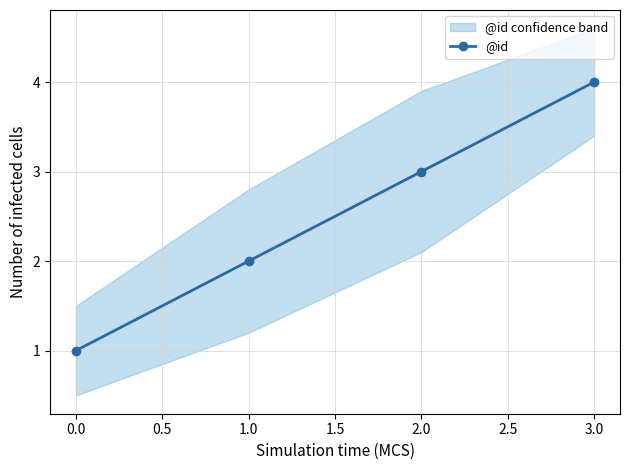

Count the values in the range 2 to 4.

3